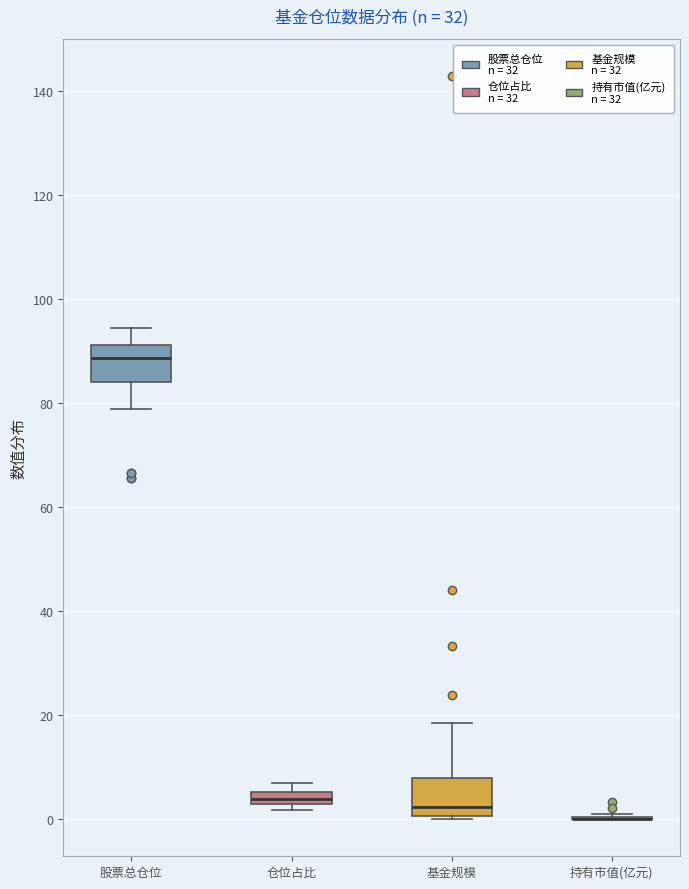

Where is the lower edge of the box for 仓位占比 on the y-axis? The values are not printed on the chart, so give them approximately, as read against the axis.

2